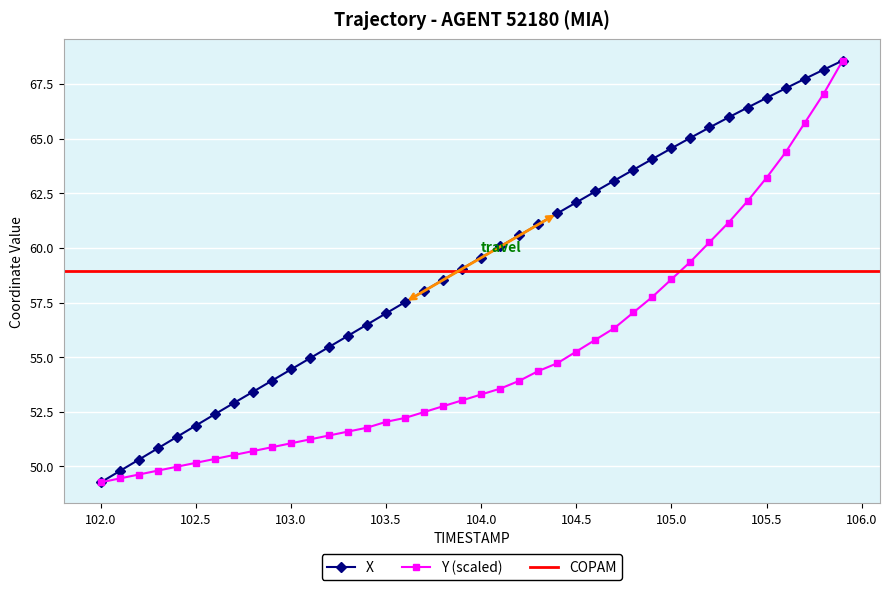

The value of Y (scaled) at 104.5 is 55.3. True or false?

True